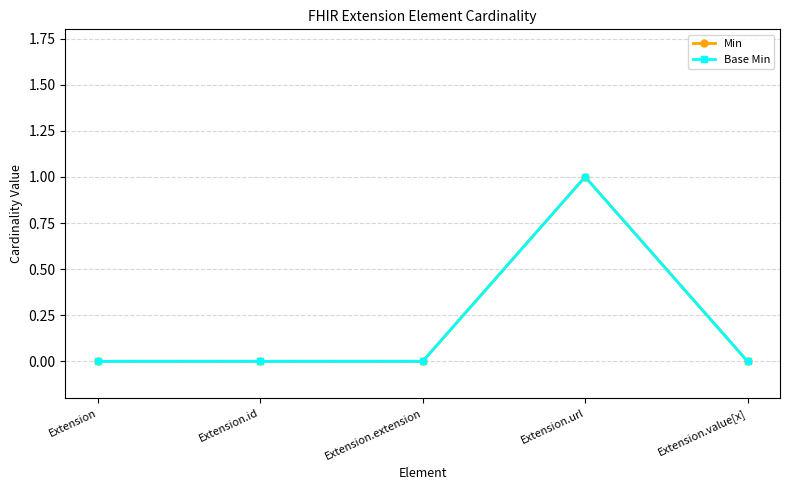

List the series in order of their peak value, highest first.

Min, Base Min